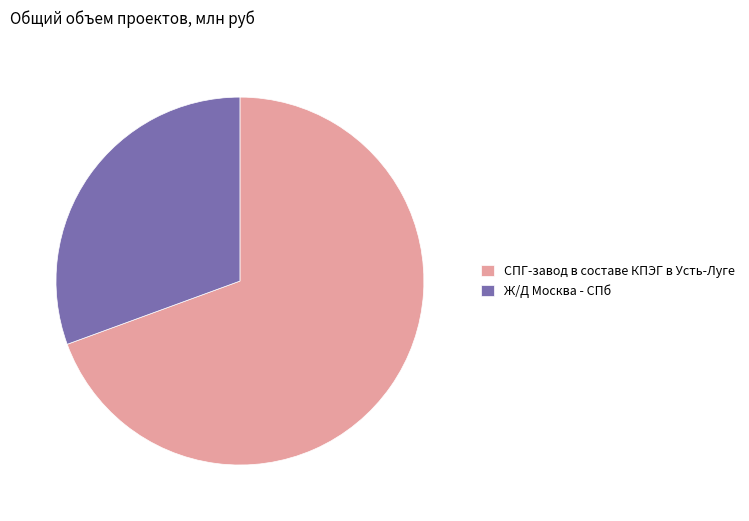

Do Ж/Д Москва - СПб and СПГ-завод в составе КПЭГ в Усть-Луге together represent more than half of the pie?

Yes